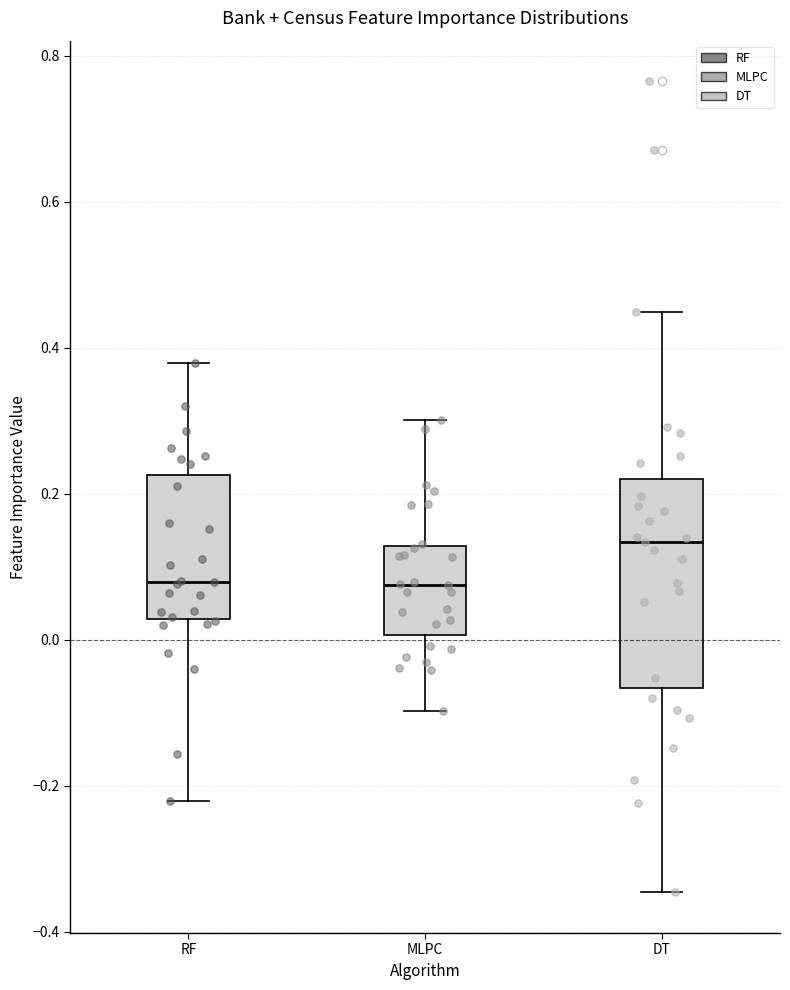

Comparing the boxes themselves (not the whiskers), which one is the tallest?

DT